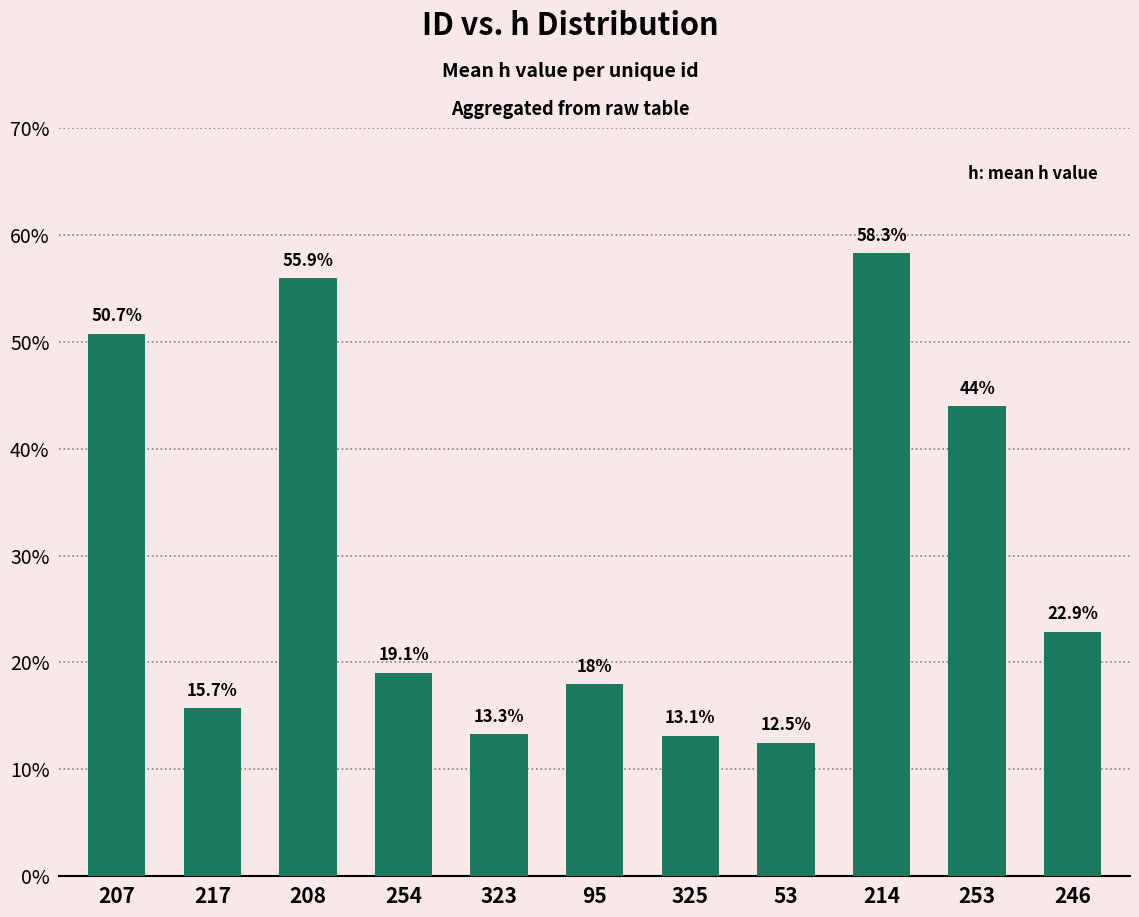

Rank the categories by value from highest to lowest.

214, 208, 207, 253, 246, 254, 95, 217, 323, 325, 53